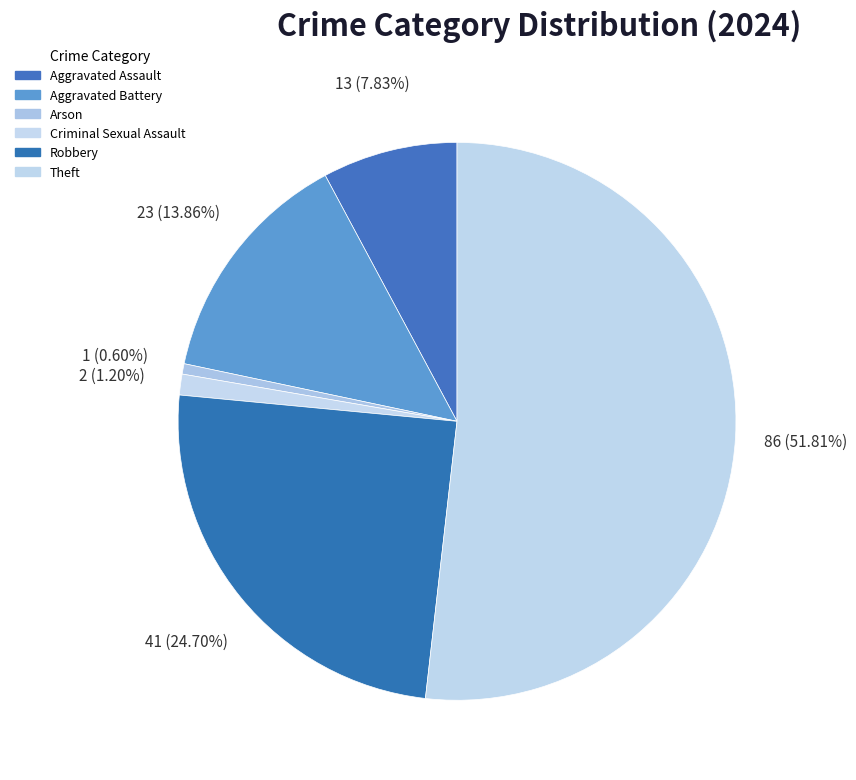

How many segments does this pie chart have?

6